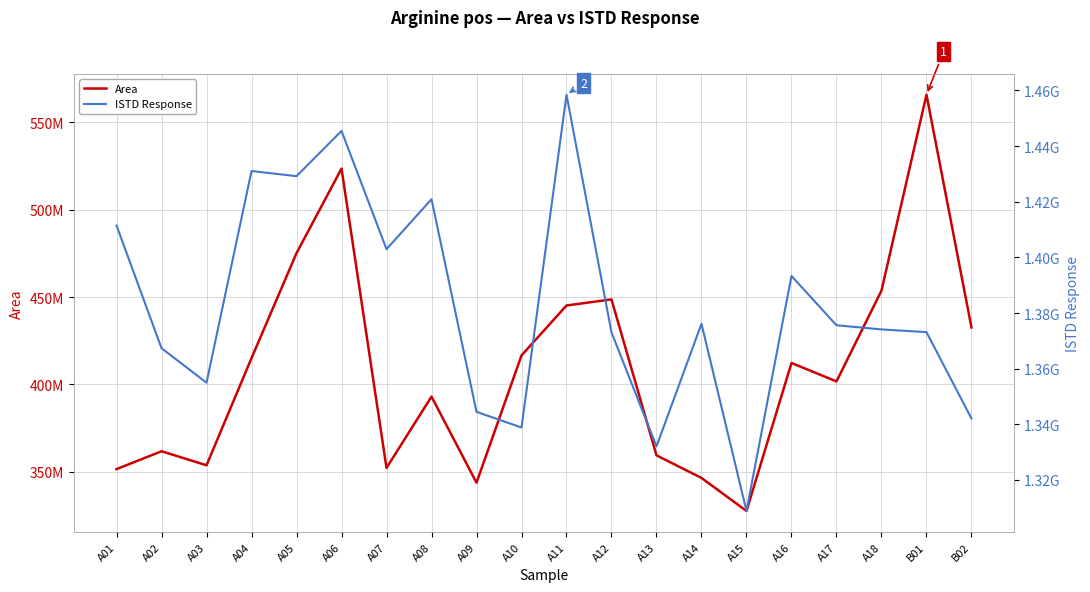

What are all the series names shown in the legend?

Area, ISTD Response